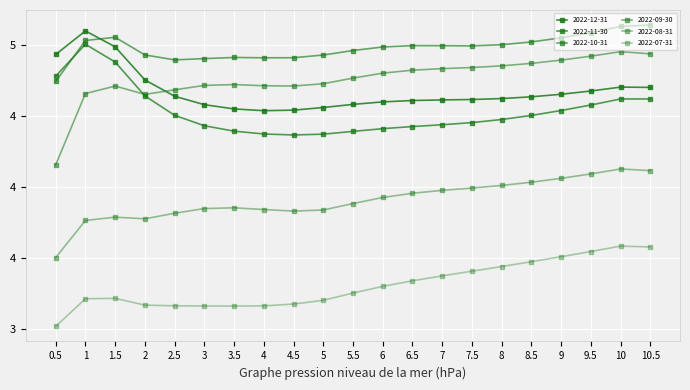

Does the chart have visible grid lines?

Yes